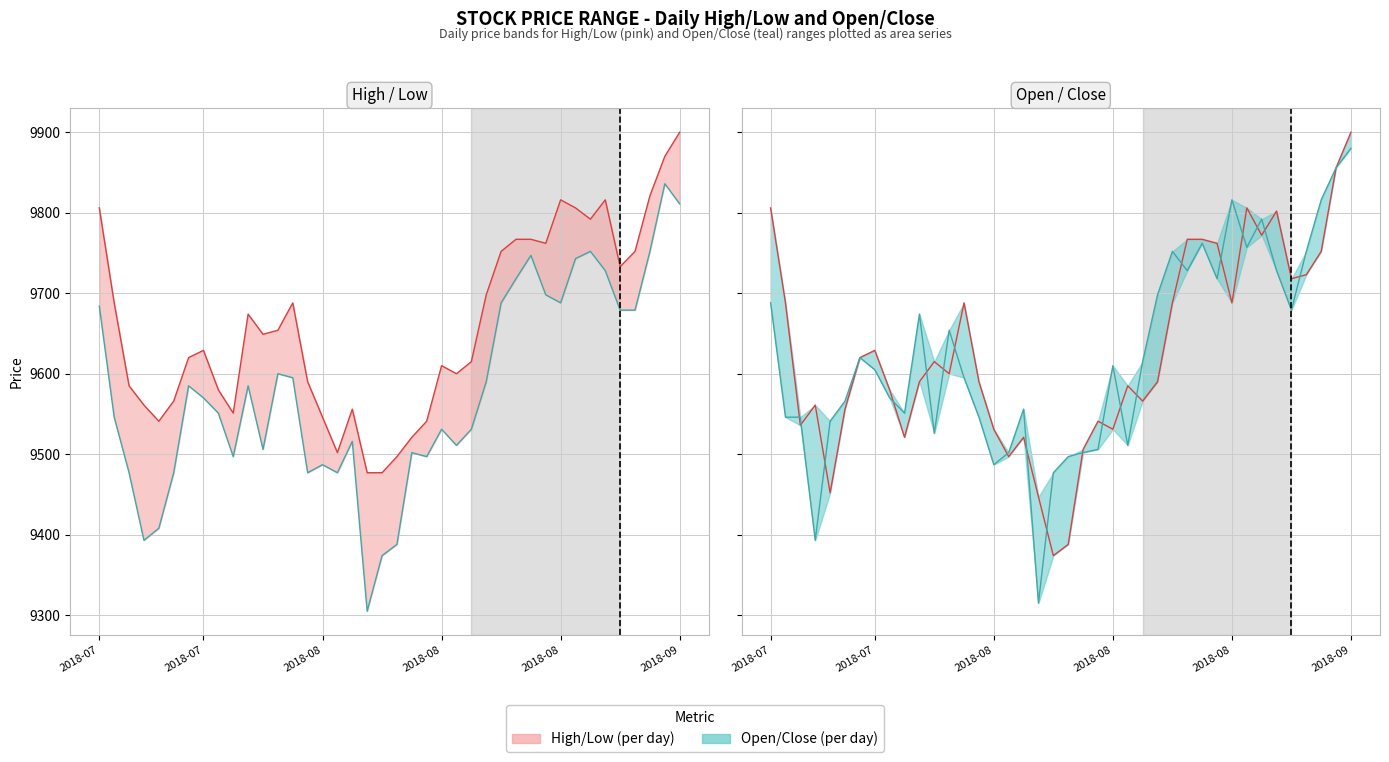

Is the value of Open at 2018-09 greater than the value of High at 2018-09?

No